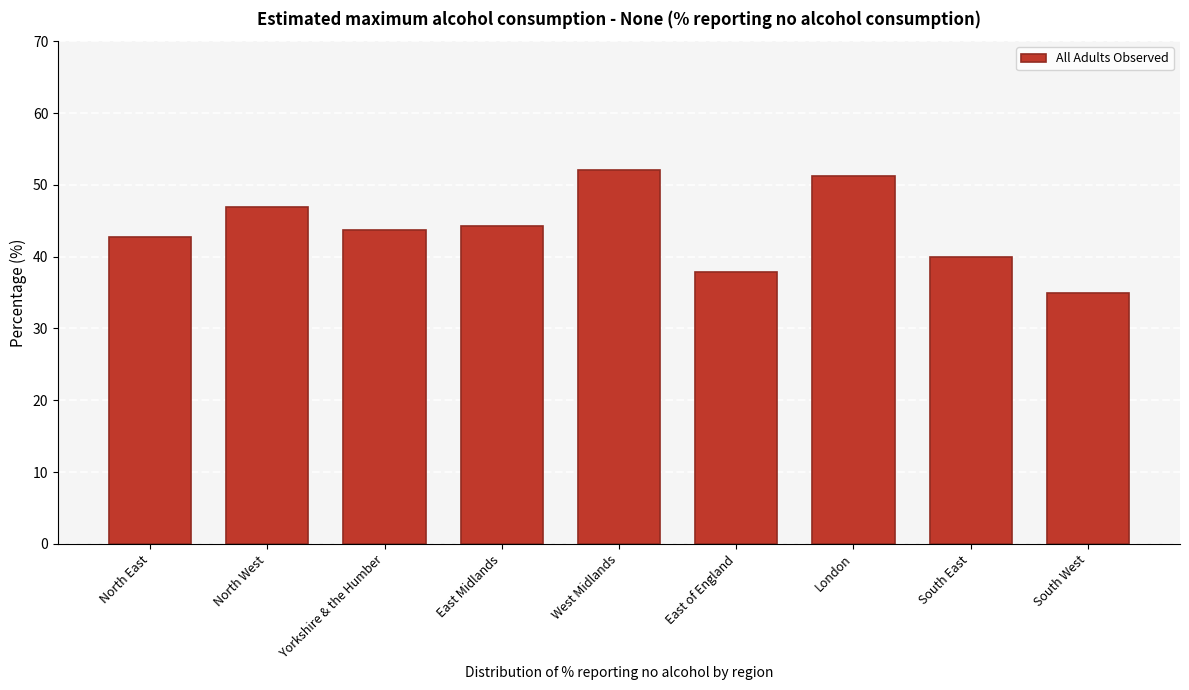

Reading left to right, extract all data points from this chart.

42.7	46.9	43.7	44.3	52.1	37.8	51.3	39.9	34.9